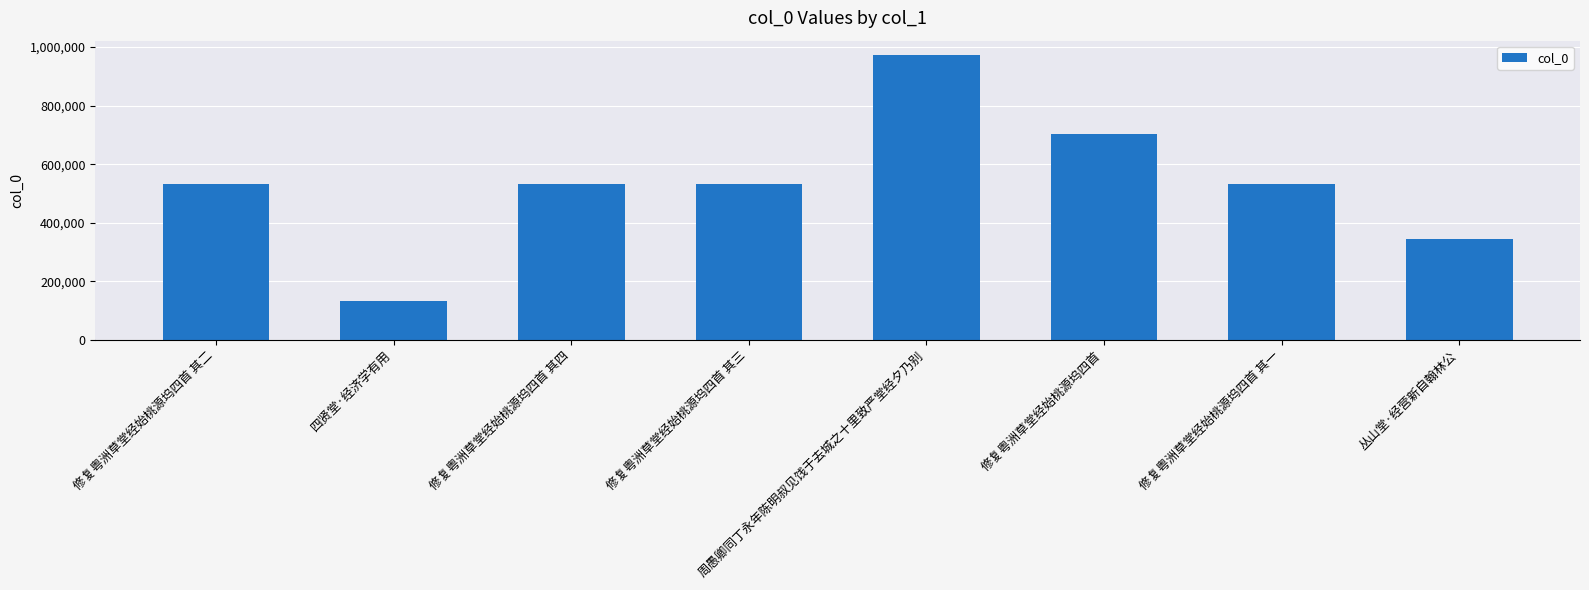

What is the value of the 2nd bar from the left?

133469